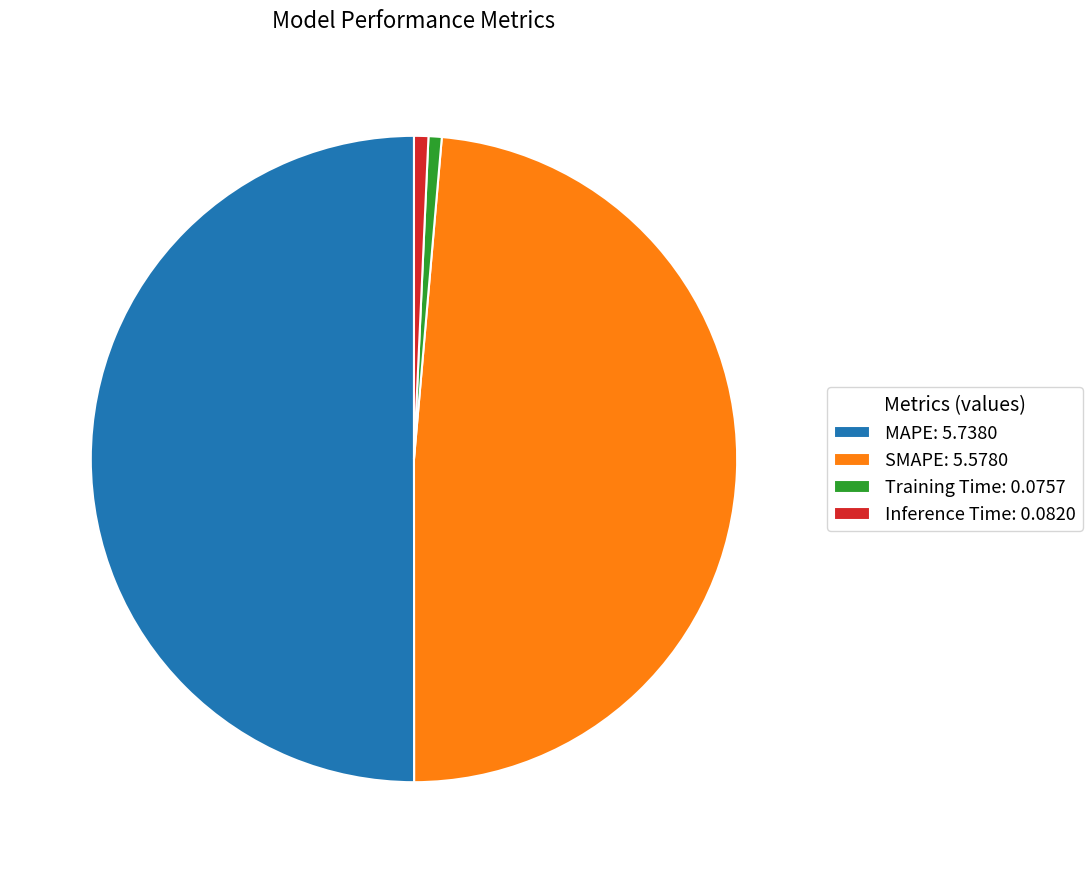

How many segments does this pie chart have?

4